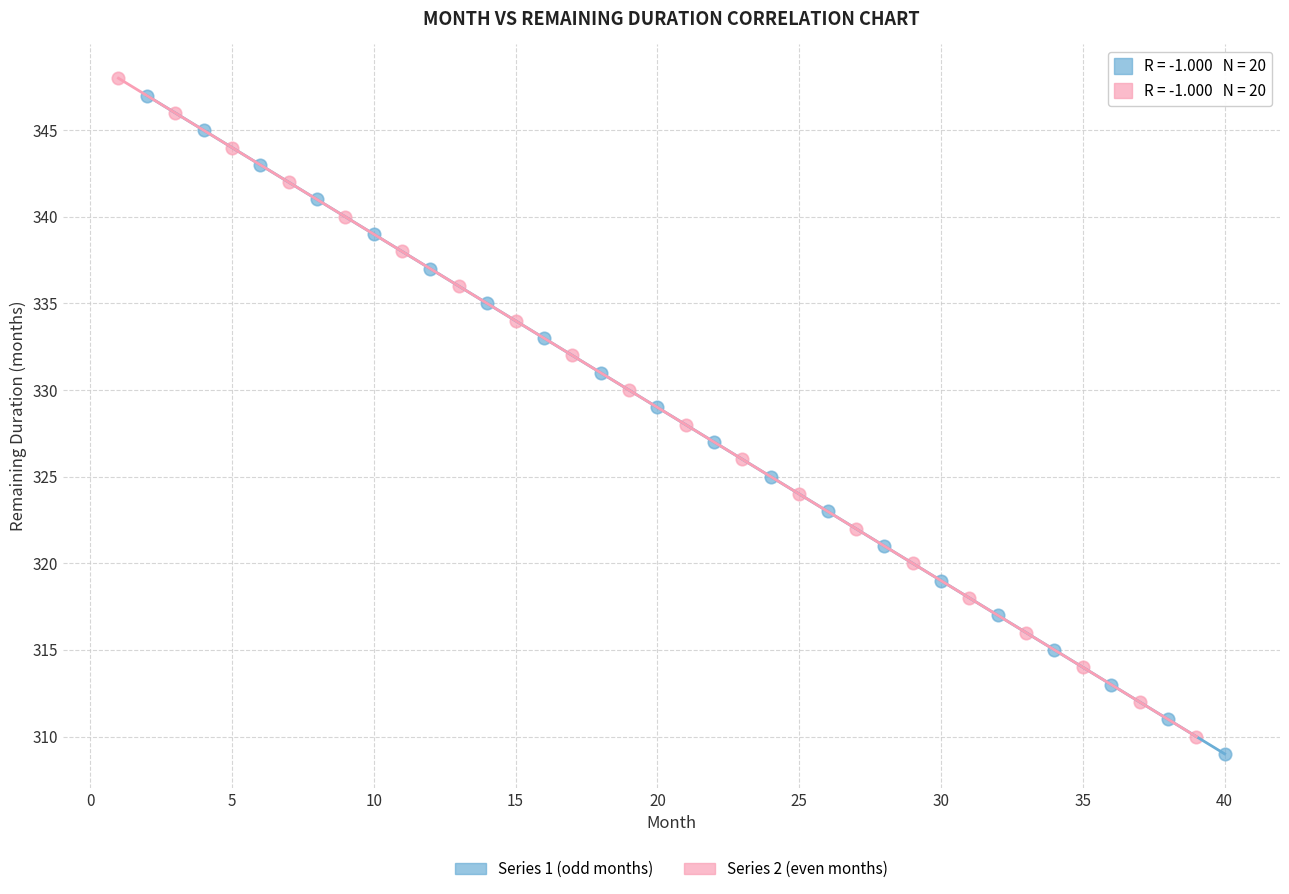

Which series reaches the maximum Y coordinate?

Series 2 (even months)